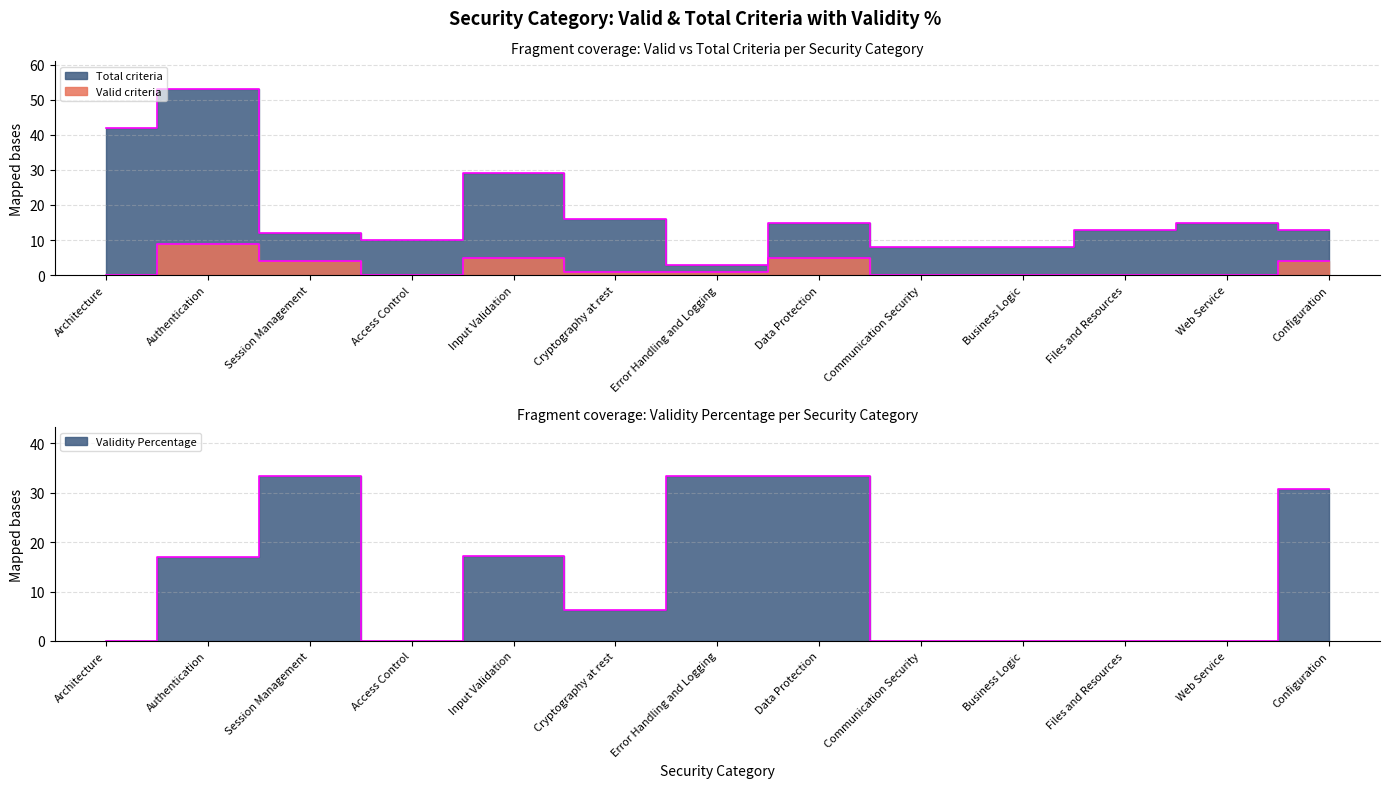

What is the spread (max minus min) of values at Session Management?

8